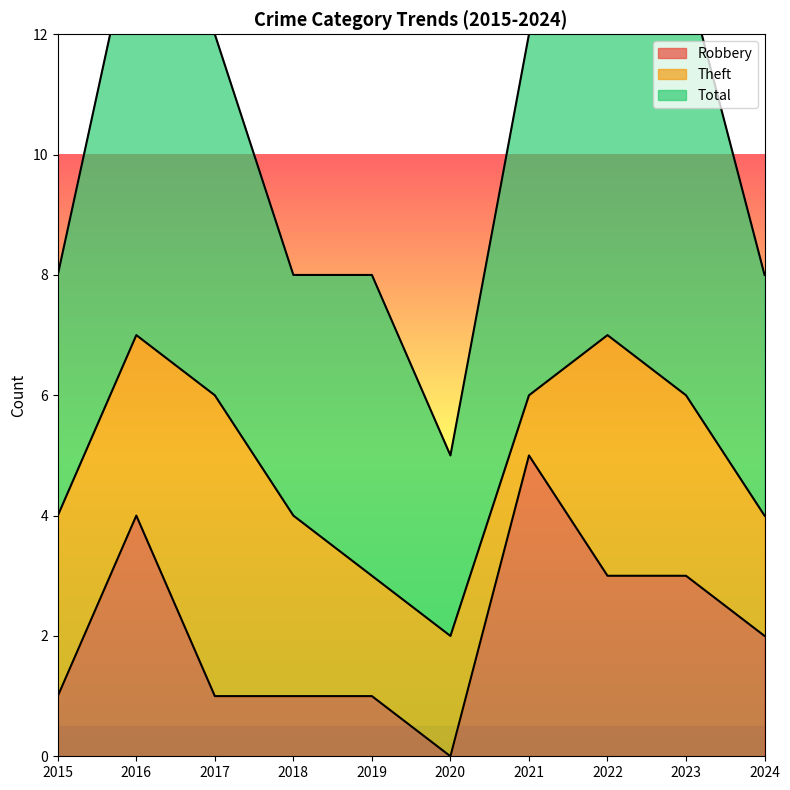

Is the value of Robbery at 2020 greater than the value of Theft at 2021?

No